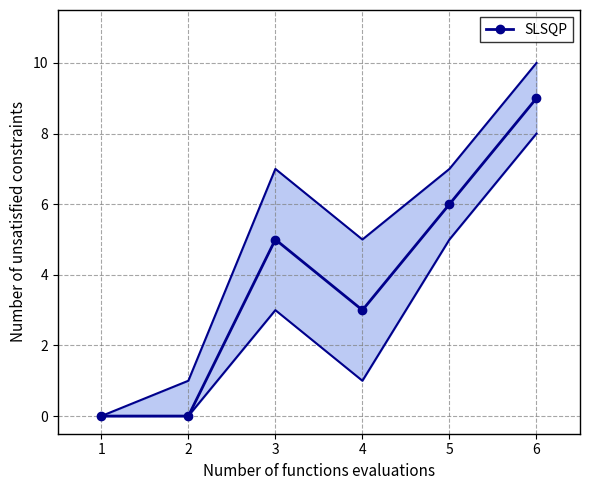

Reading left to right, extract all data points from this chart.

1=0	2=0	3=5	4=3	5=6	6=9